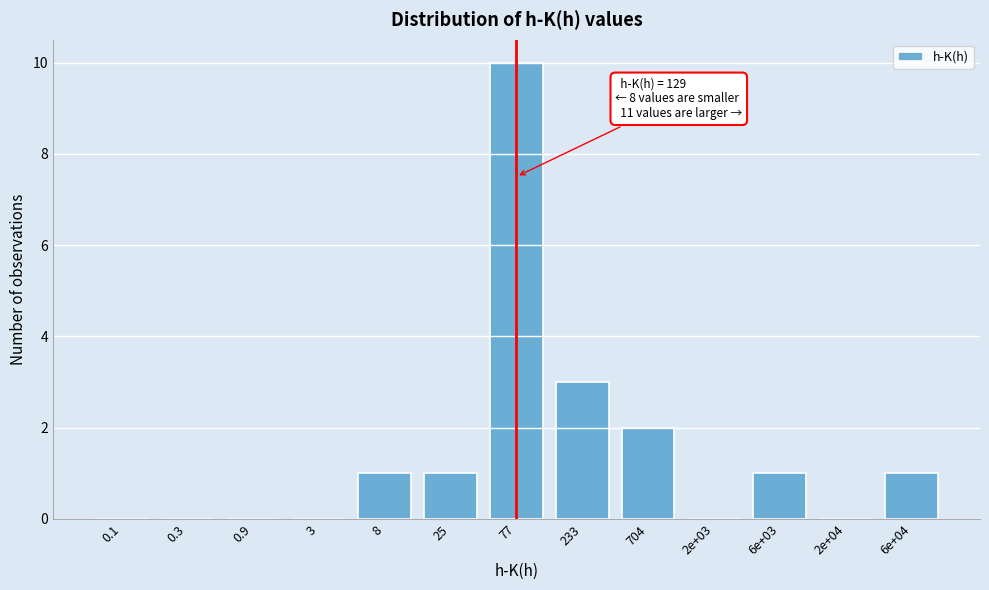

Reading left to right, transcribe all the data shown in this chart.

0.1=0	0.3=0	0.9=0	3=0	8=1	25=1	77=10	233=3	704=2	2e+03=0	6e+03=1	2e+04=0	6e+04=1